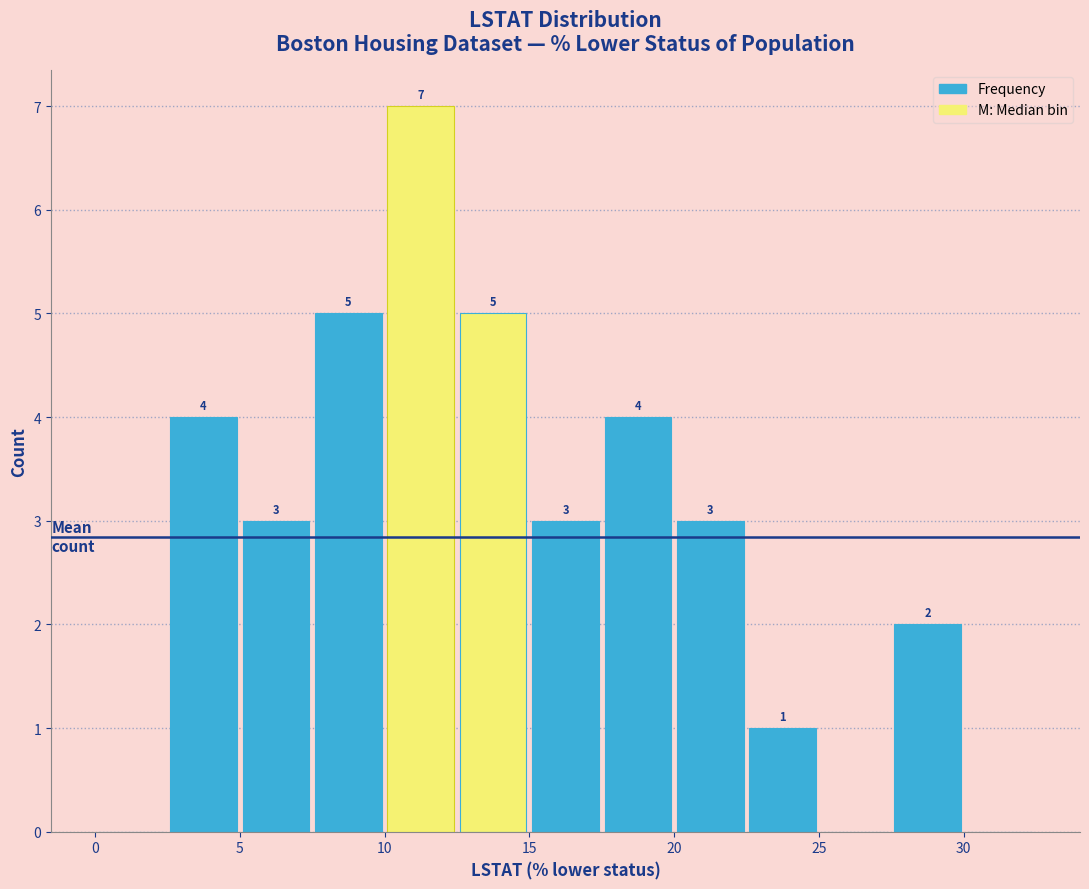

Over which range of the x-axis is the bar tallest?

10.0 to 12.5